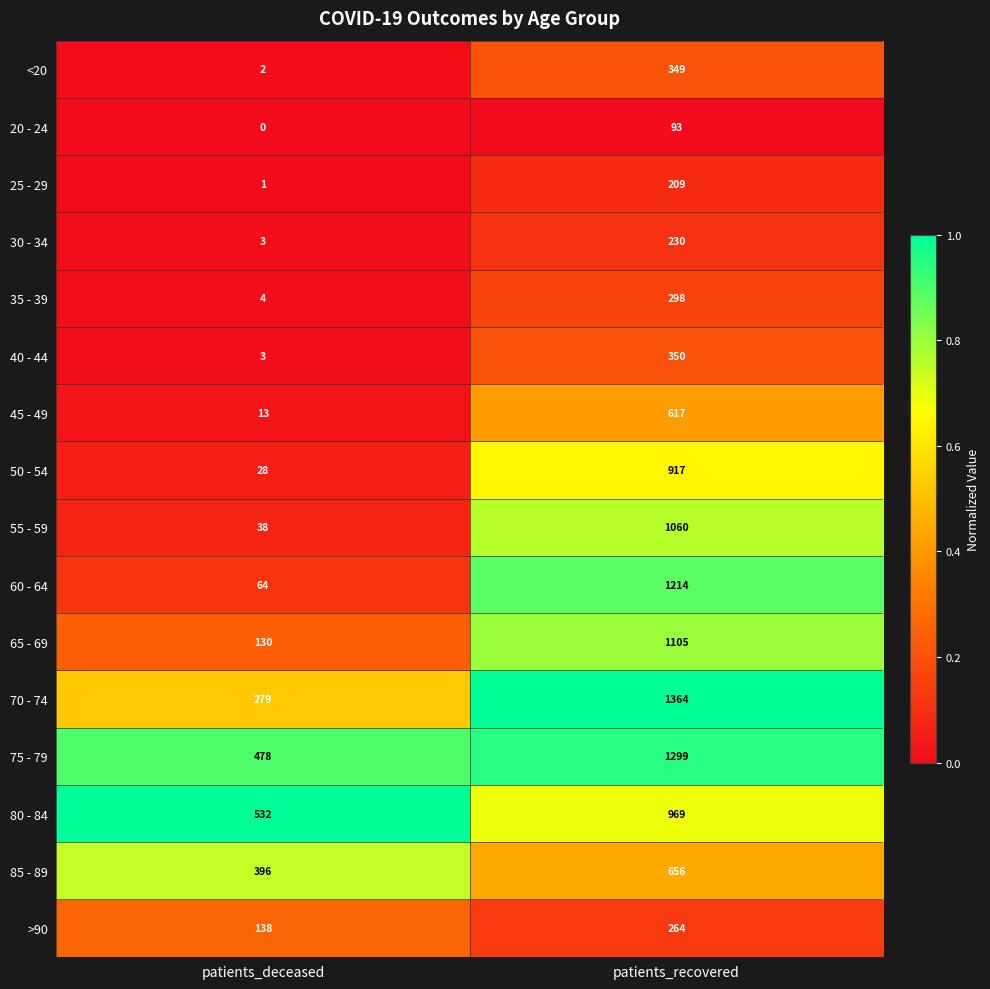

The value of 70 - 74 at patients_deceased is 467. True or false?

False